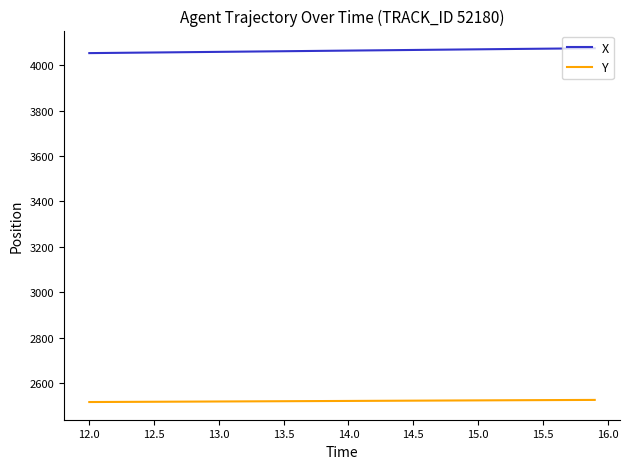

True or false: Y and X intersect in this chart.

False